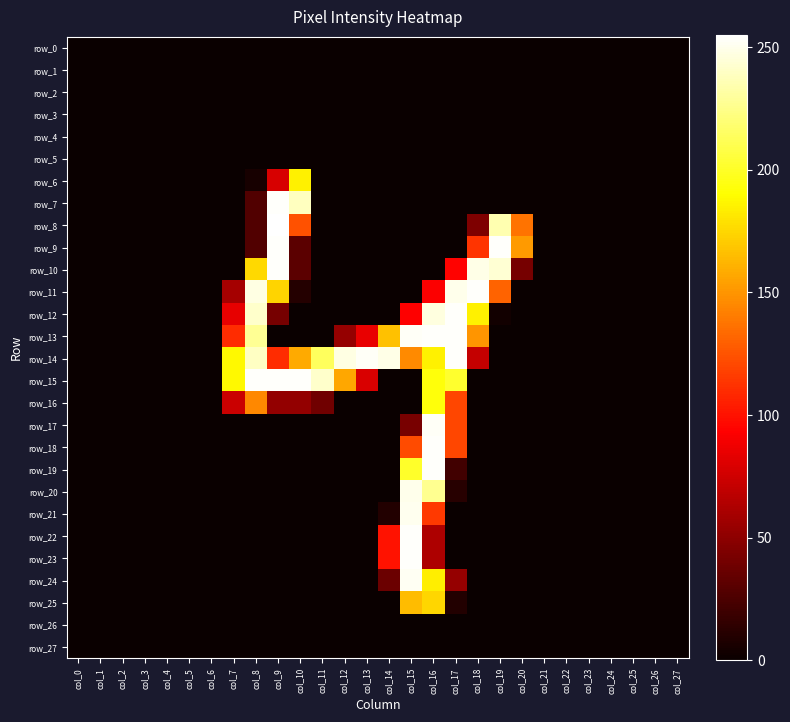

Between col_3 and col_16, which series saw the biggest shift?

row_13